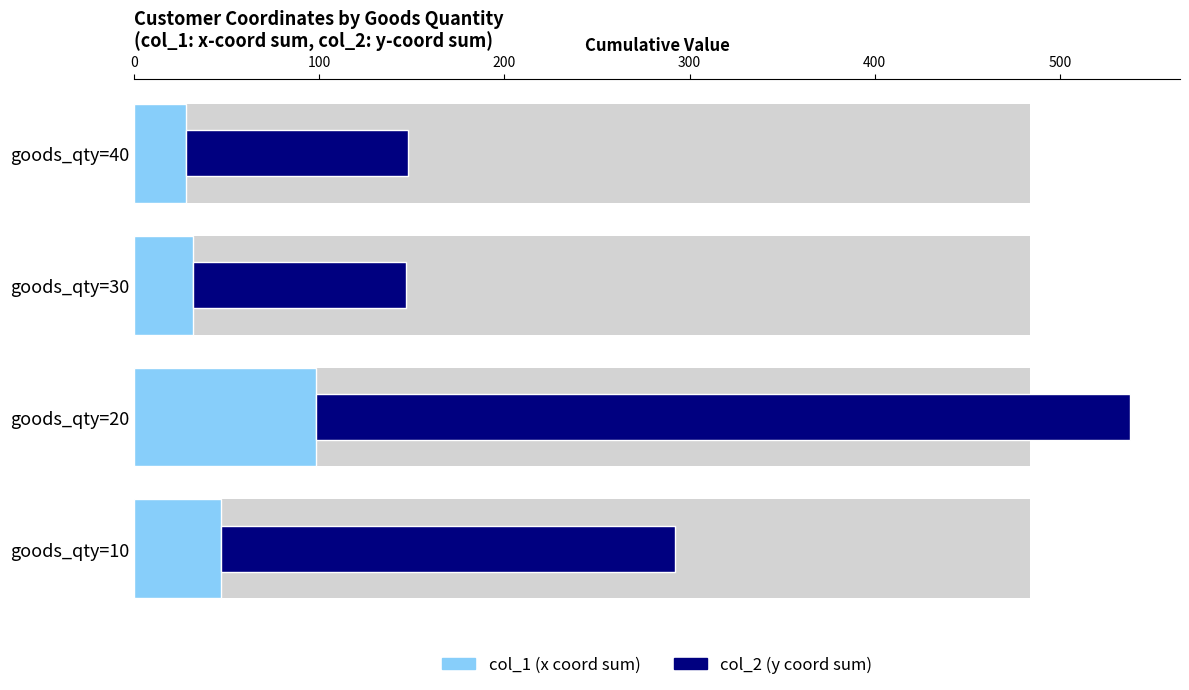

Are the bars horizontal?

Yes